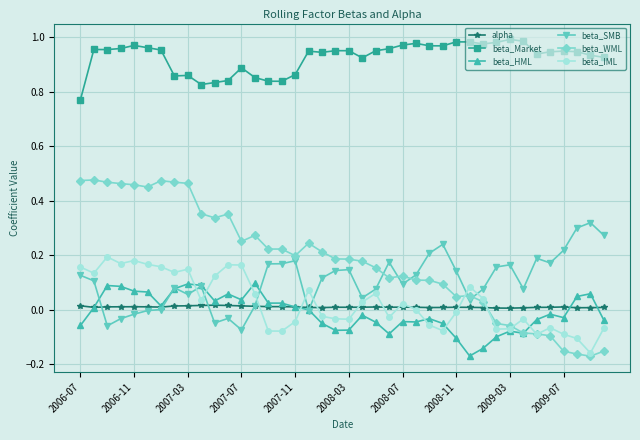

How many categories are shown in the chart?

40